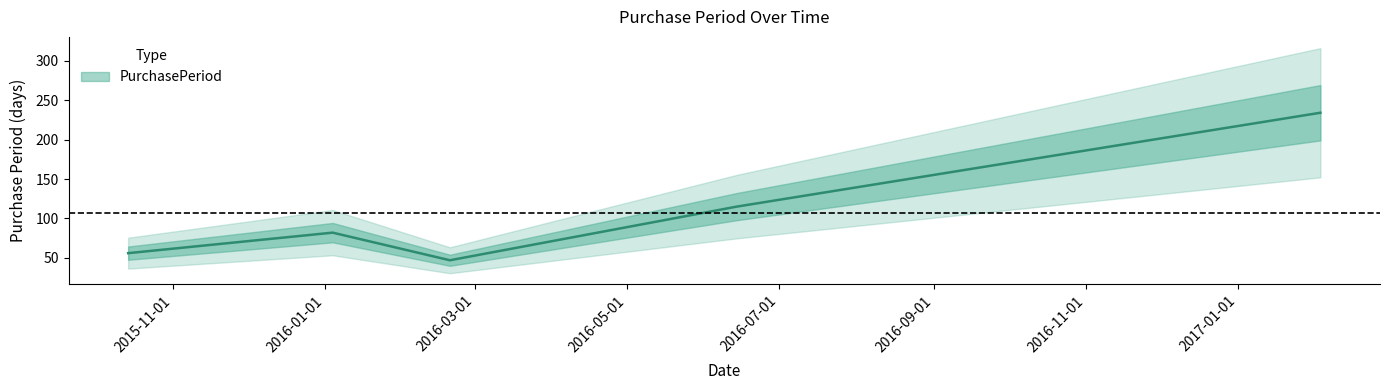

What is the sum of the values at 2016-02-20 and 2017-02-03?

281